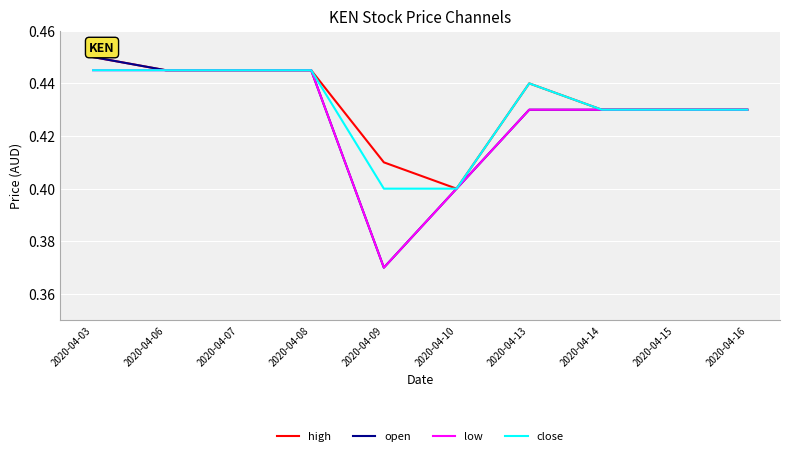

What are all the series names shown in the legend?

high, open, low, close